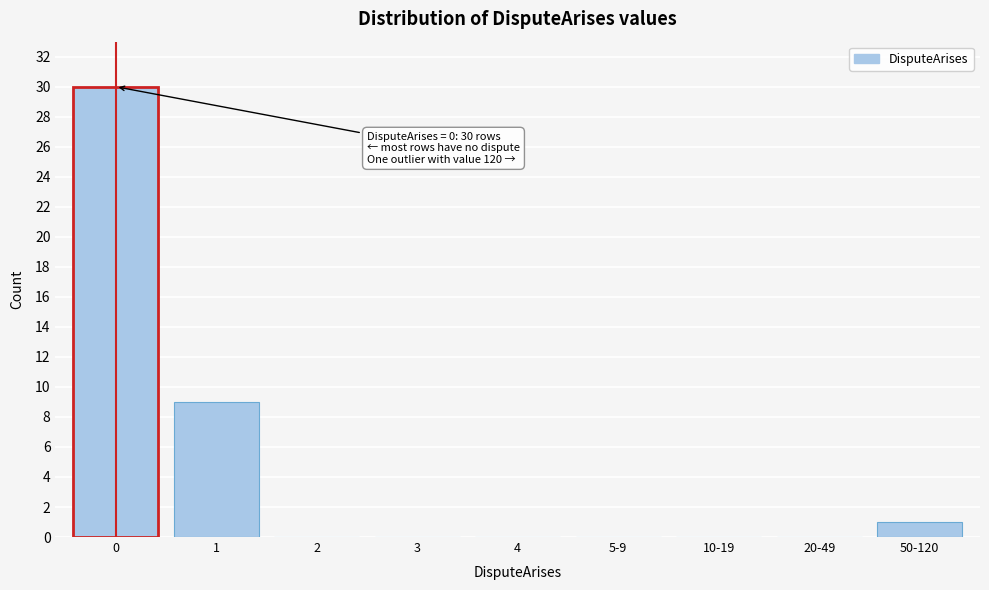

Reading left to right, transcribe all the data shown in this chart.

0=30	1=9	2=0	3=0	4=0	5-9=0	10-19=0	20-49=0	50-120=1